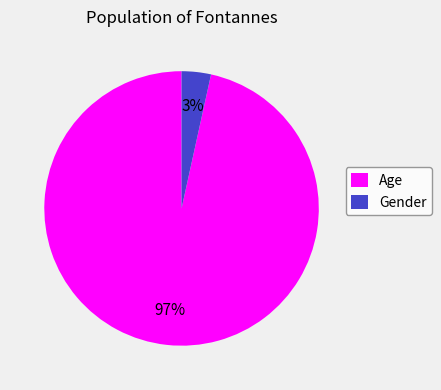

How many segments does this pie chart have?

2